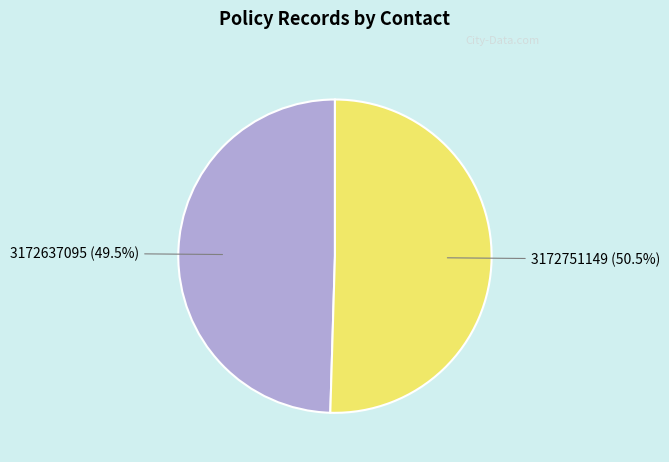

What percentage is NOT represented by 3172637095?

50.5%